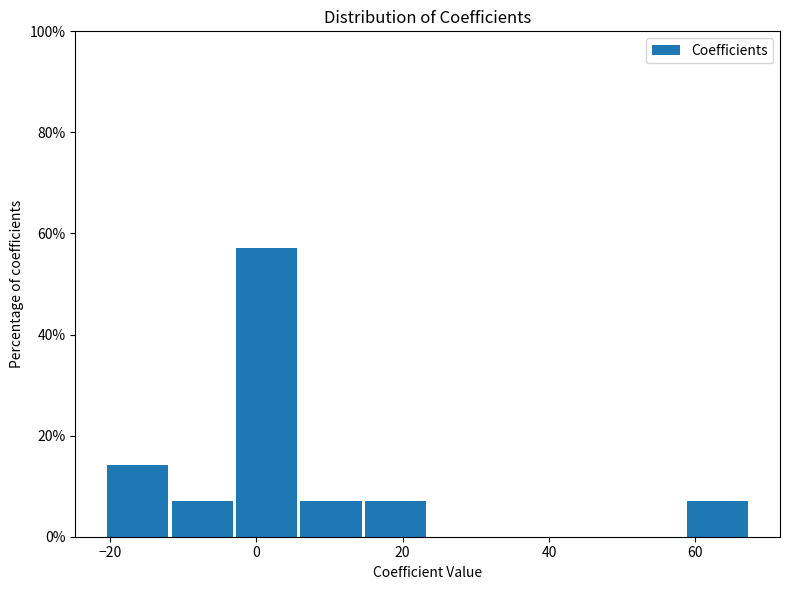

Over which range of the x-axis is the bar tallest?

-2 to 6